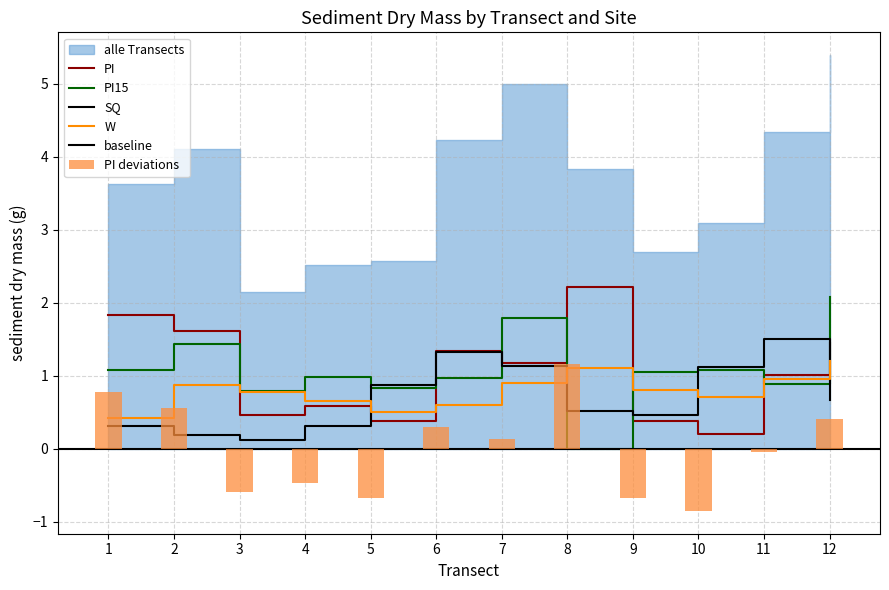

What is the lowest value of the PI series?

0.2